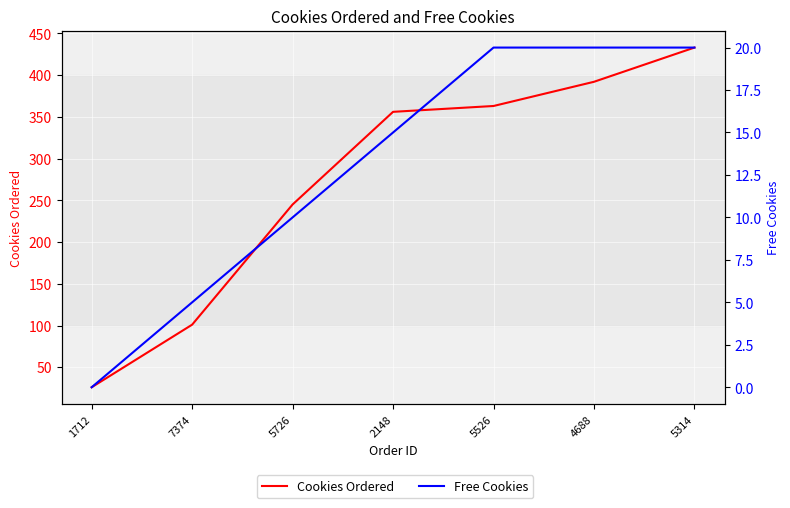

What is the label of the 5th point from the right?

5726